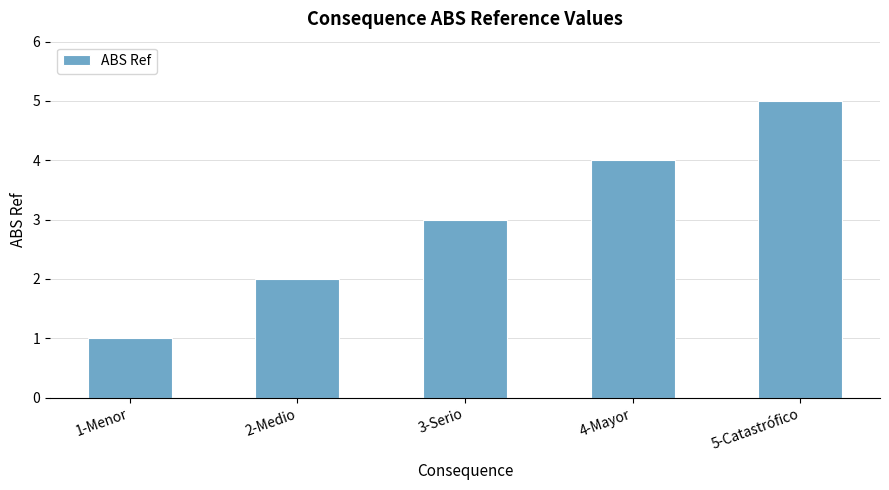

Rank the categories by value from lowest to highest.

1-Menor, 2-Medio, 3-Serio, 4-Mayor, 5-Catastrófico